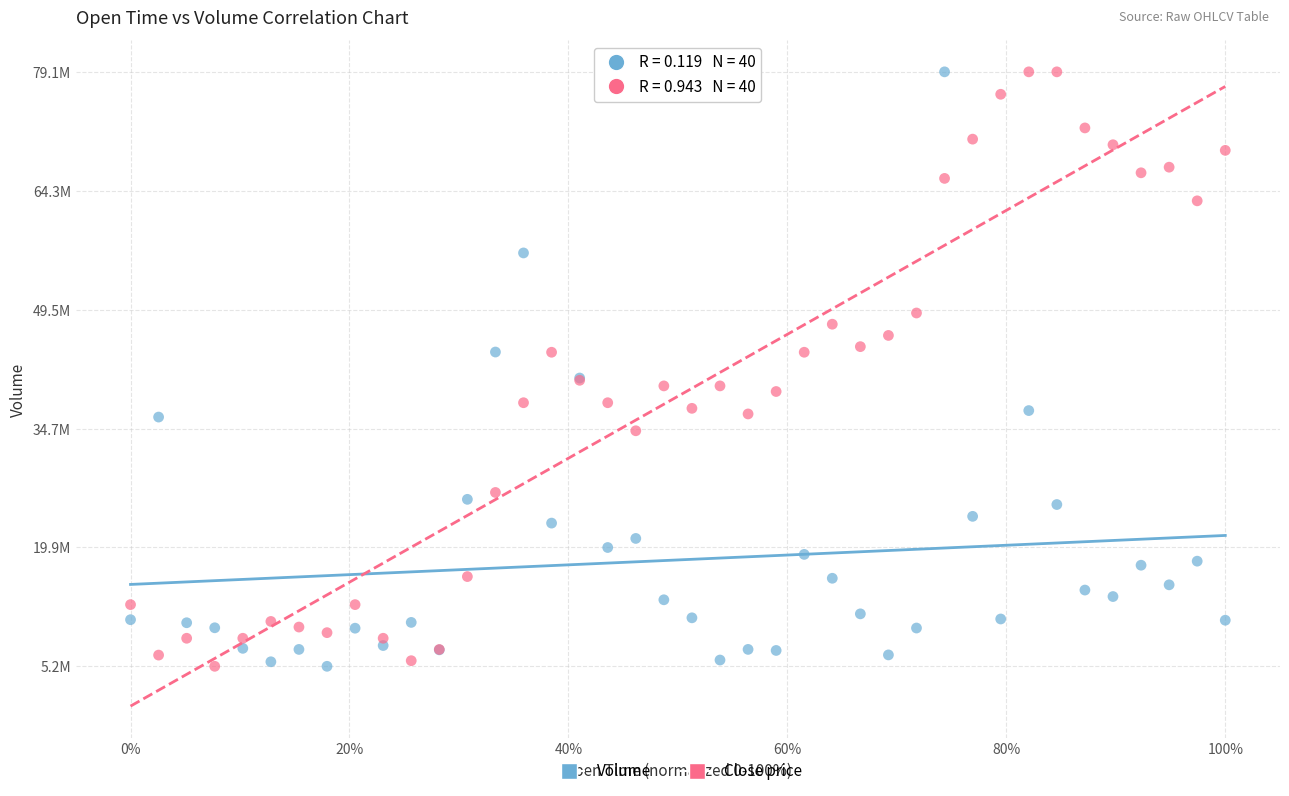

What are all the series names shown in the legend?

Volume, Close price